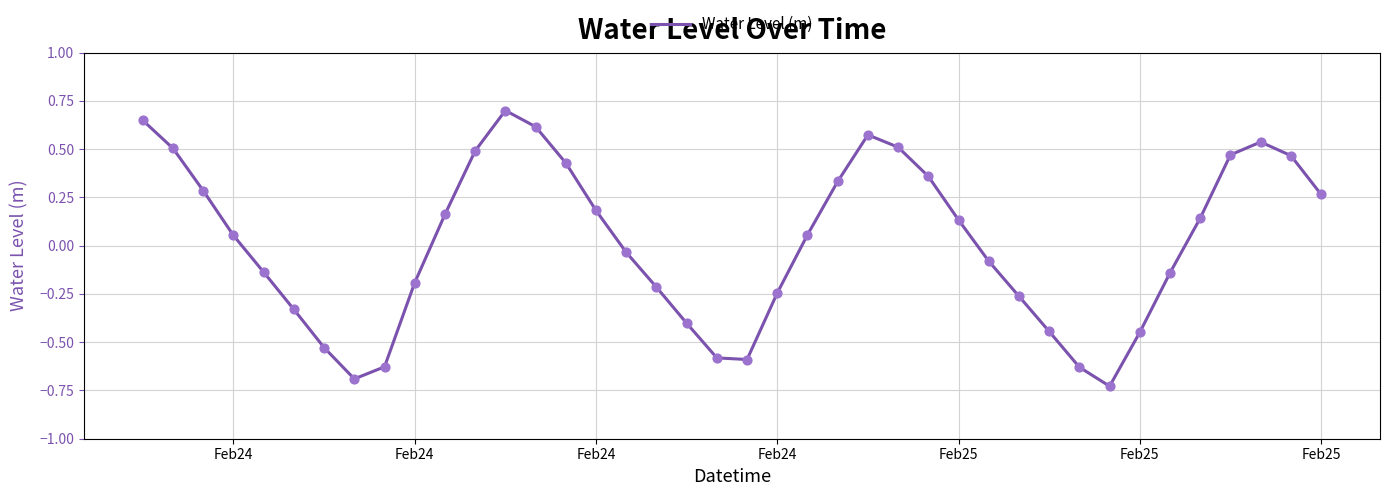

What is the difference between the maximum and minimum values?

1.4